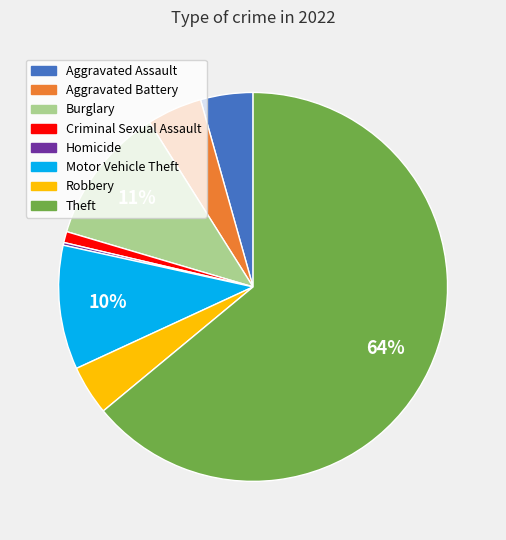

Is Aggravated Battery the majority of the pie?

No